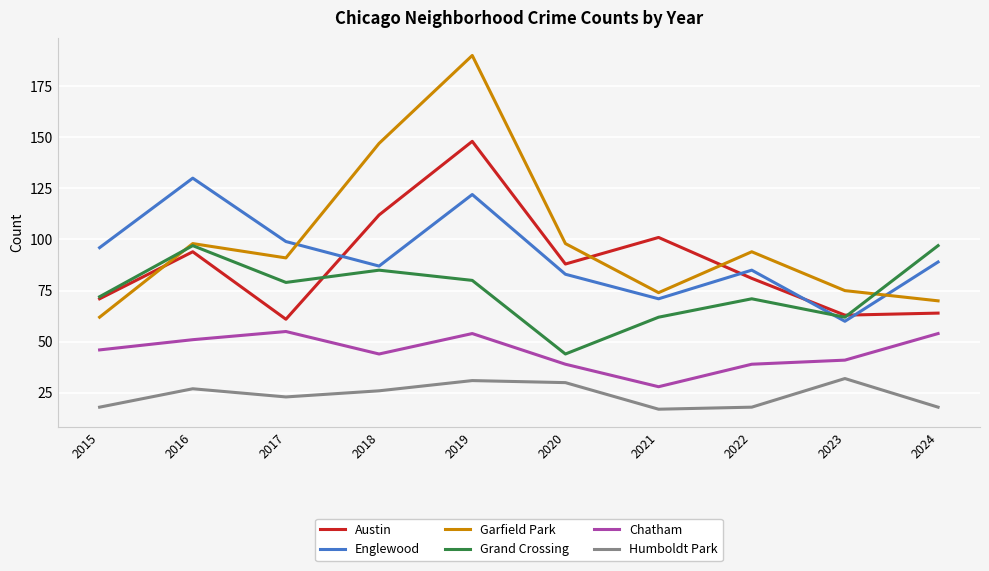

At which category does Humboldt Park reach its first local peak?

2016